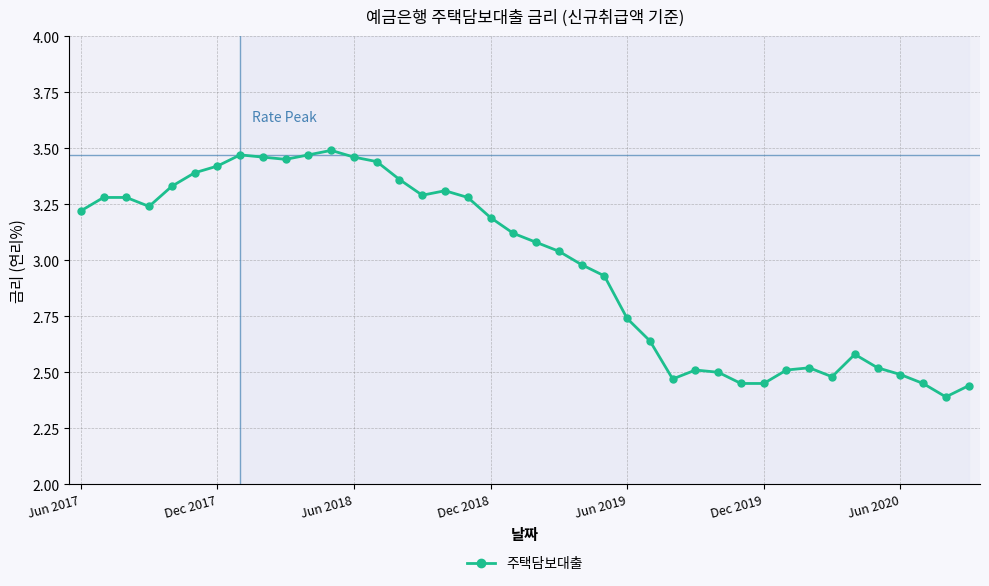

How many data points does each series have?

40